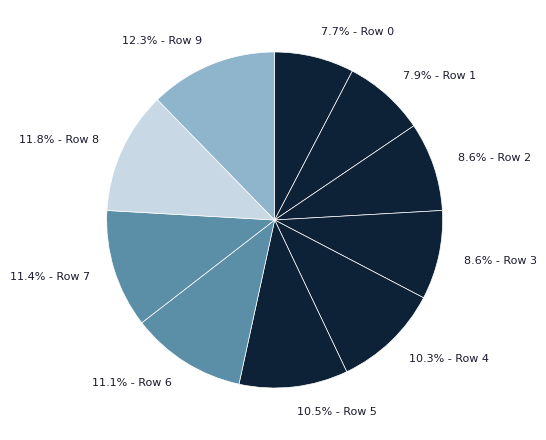

Is there any slice that represents more than half of the pie?

No